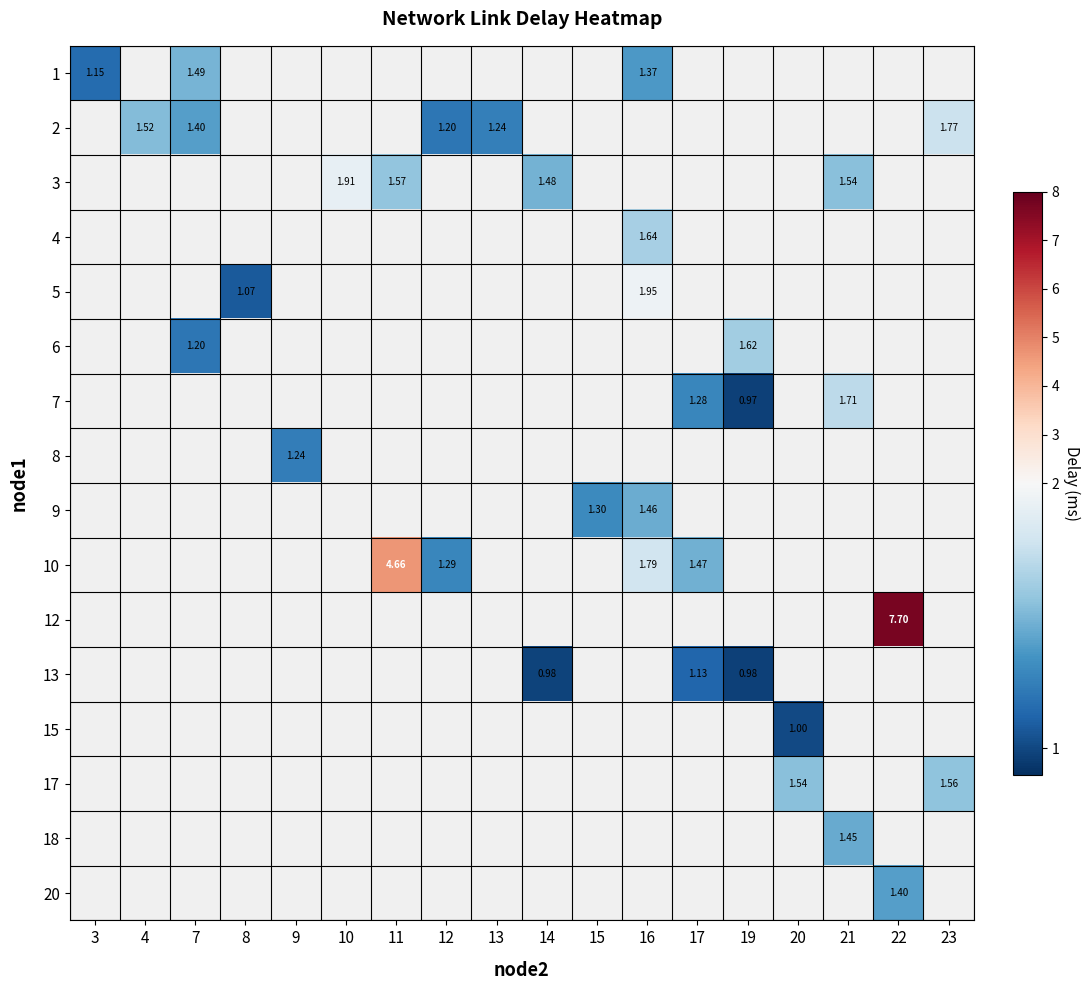

How many values in 12 are above zero?

1